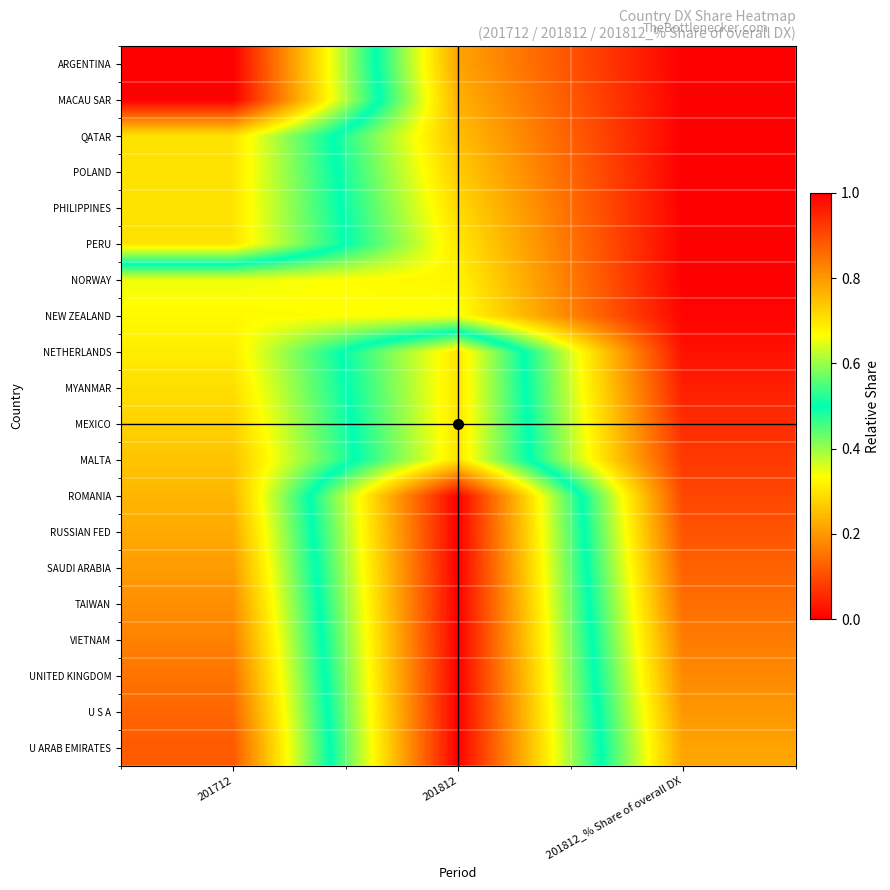

Reading left to right, extract all data points from this chart.

ARGENTINA: 201712=1.0	201812=0.2	201812_% Share of overall DX=0.0
MACAU SAR: 201712=1.0	201812=0.2	201812_% Share of overall DX=0.0
QATAR: 201712=0.7	201812=0.3	201812_% Share of overall DX=0.0
POLAND: 201712=0.7	201812=0.3	201812_% Share of overall DX=0.0
PHILIPPINES: 201712=0.7	201812=0.3	201812_% Share of overall DX=0.0
PERU: 201712=0.7	201812=0.3	201812_% Share of overall DX=0.0
NORWAY: 201712=0.3	201812=0.3	201812_% Share of overall DX=0.0
NEW ZEALAND: 201712=0.3	201812=0.3	201812_% Share of overall DX=0.0
NETHERLANDS: 201712=0.3	201812=0.7	201812_% Share of overall DX=0.0
MYANMAR: 201712=0.3	201812=0.7	201812_% Share of overall DX=0.0
MEXICO: 201712=0.3	201812=0.7	201812_% Share of overall DX=0.1
MALTA: 201712=0.3	201812=0.7	201812_% Share of overall DX=0.1
ROMANIA: 201712=0.2	201812=1.0	201812_% Share of overall DX=0.1
RUSSIAN FED: 201712=0.2	201812=1.0	201812_% Share of overall DX=0.1
SAUDI ARABIA: 201712=0.2	201812=1.0	201812_% Share of overall DX=0.1
TAIWAN: 201712=0.2	201812=1.0	201812_% Share of overall DX=0.1
VIETNAM: 201712=0.2	201812=1.0	201812_% Share of overall DX=0.2
UNITED KINGDOM: 201712=0.2	201812=1.0	201812_% Share of overall DX=0.2
U S A: 201712=0.1	201812=1.0	201812_% Share of overall DX=0.2
U ARAB EMIRATES: 201712=0.1	201812=1.0	201812_% Share of overall DX=0.2